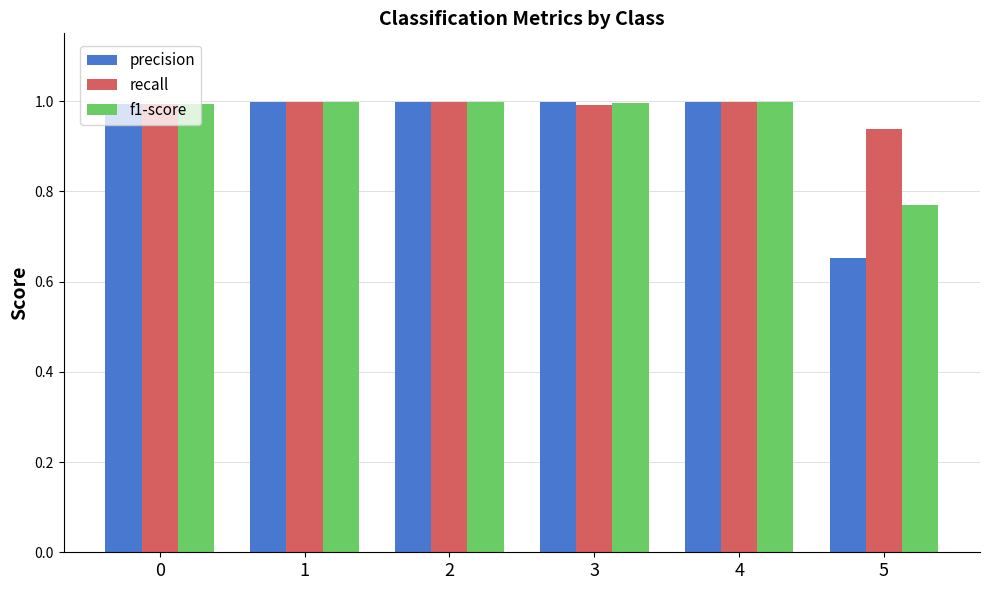

What is the approximate value of f1-score at 4?

1.0